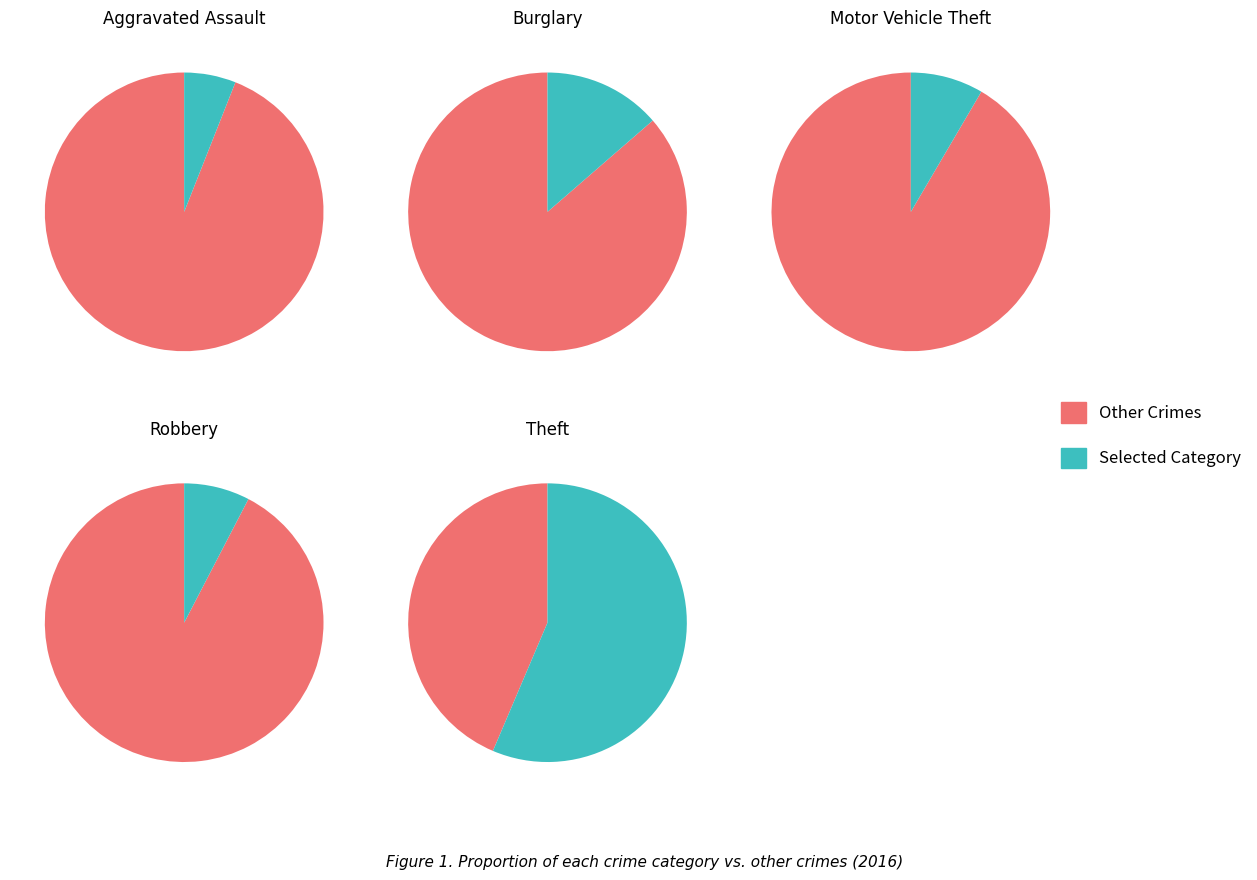

To the nearest percent, what is the difference between the Burglary and Robbery slice percentages?

5%